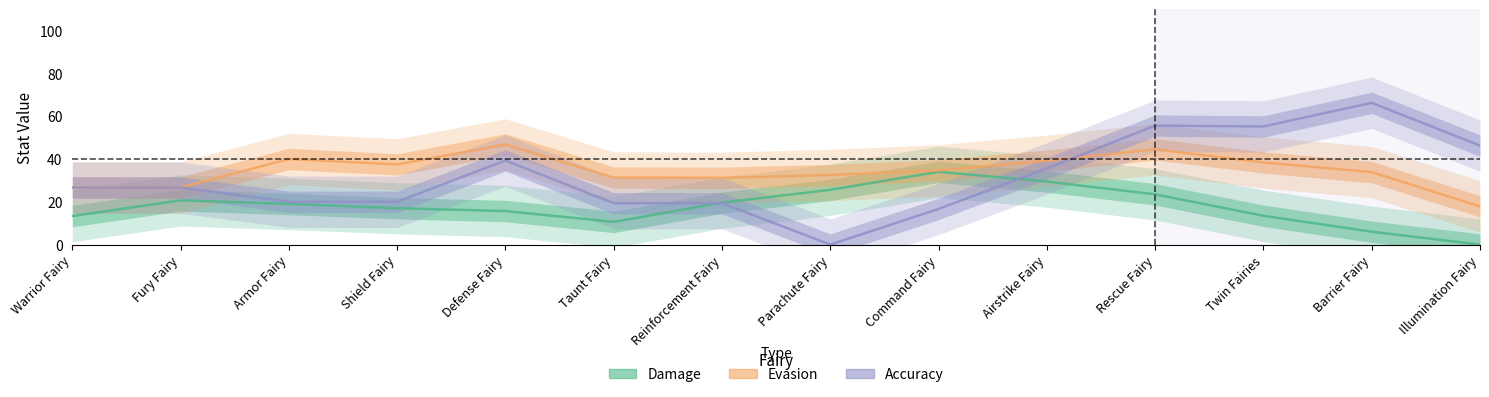

True or false: Evasion and Damage cross at least once.

False